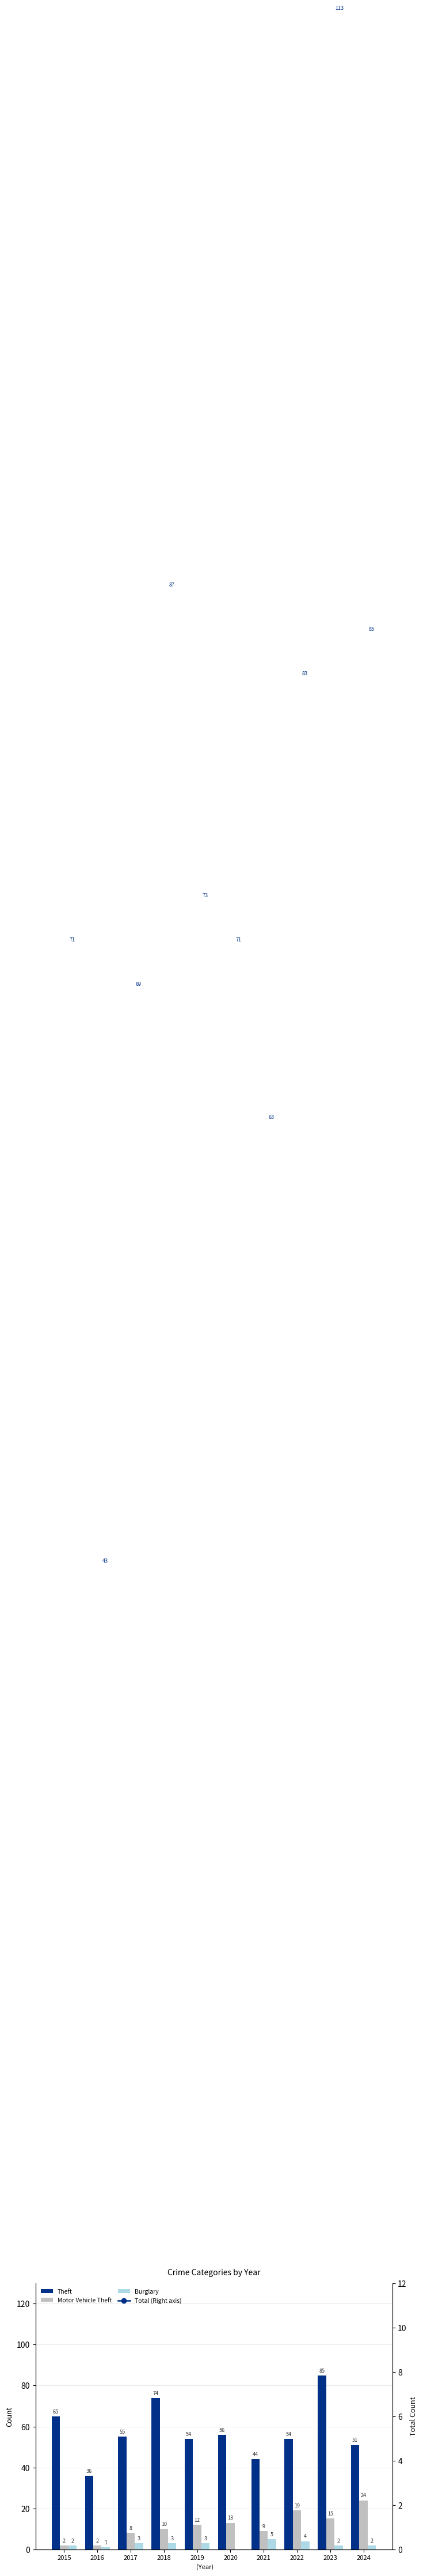

Where is Burglary nearest to the value 2?

2015